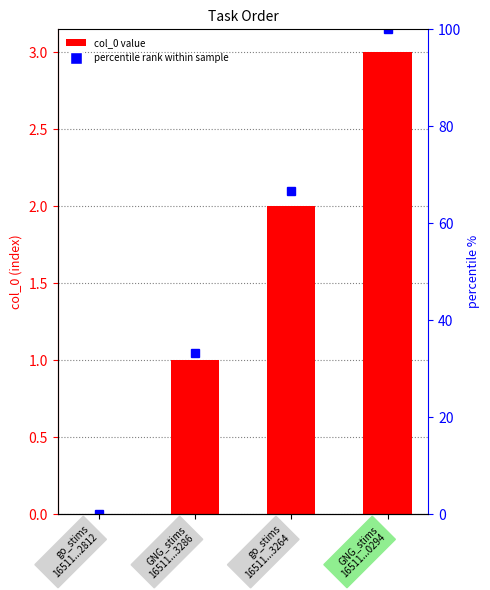

Are the bars horizontal?

No